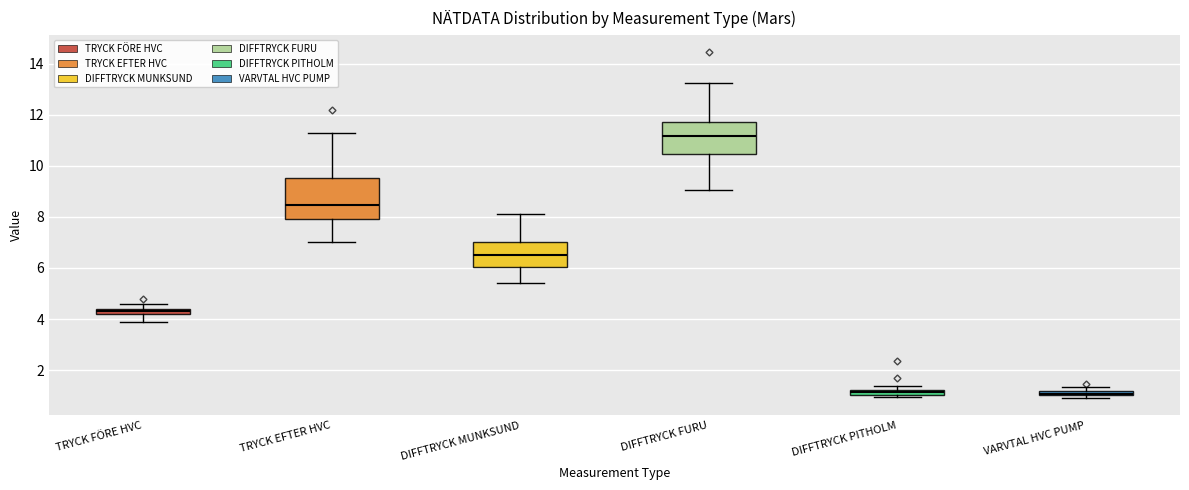

Which box is the tallest, from its lower edge to its upper edge?

TRYCK EFTER HVC